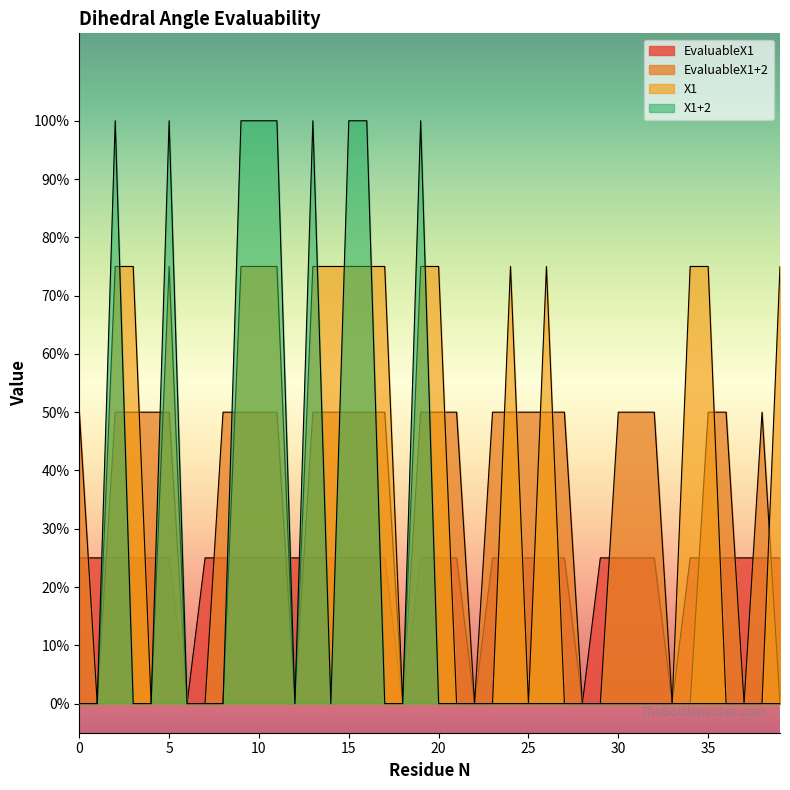

Which category has the lowest value in the EvaluableX1 series?

6